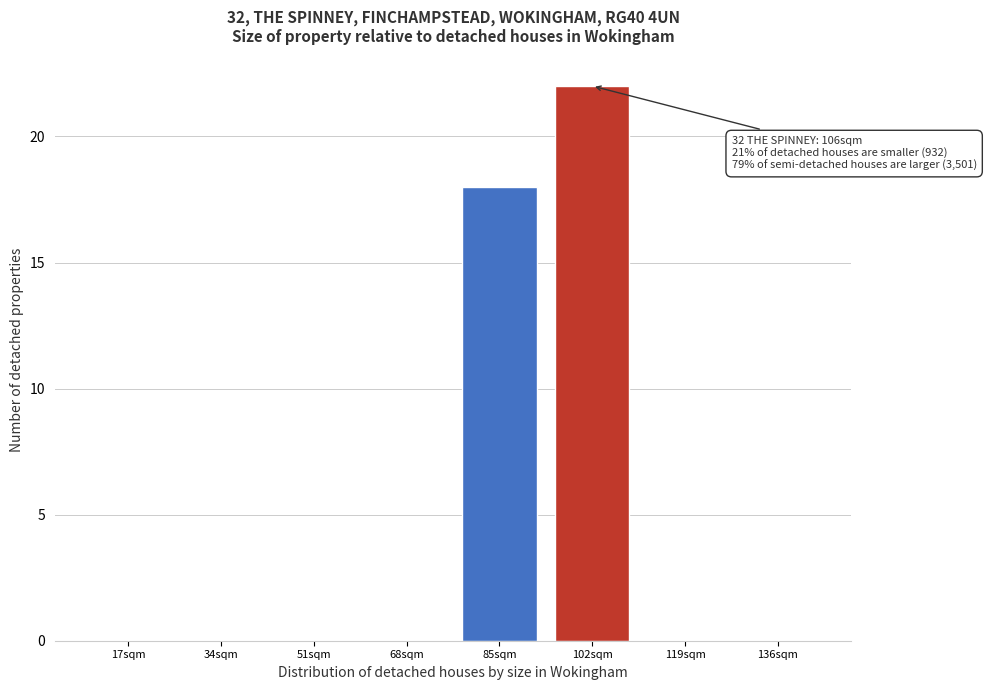

Reading left to right, transcribe all the data shown in this chart.

17sqm=0	34sqm=0	51sqm=0	68sqm=0	85sqm=18	102sqm=22	119sqm=0	136sqm=0